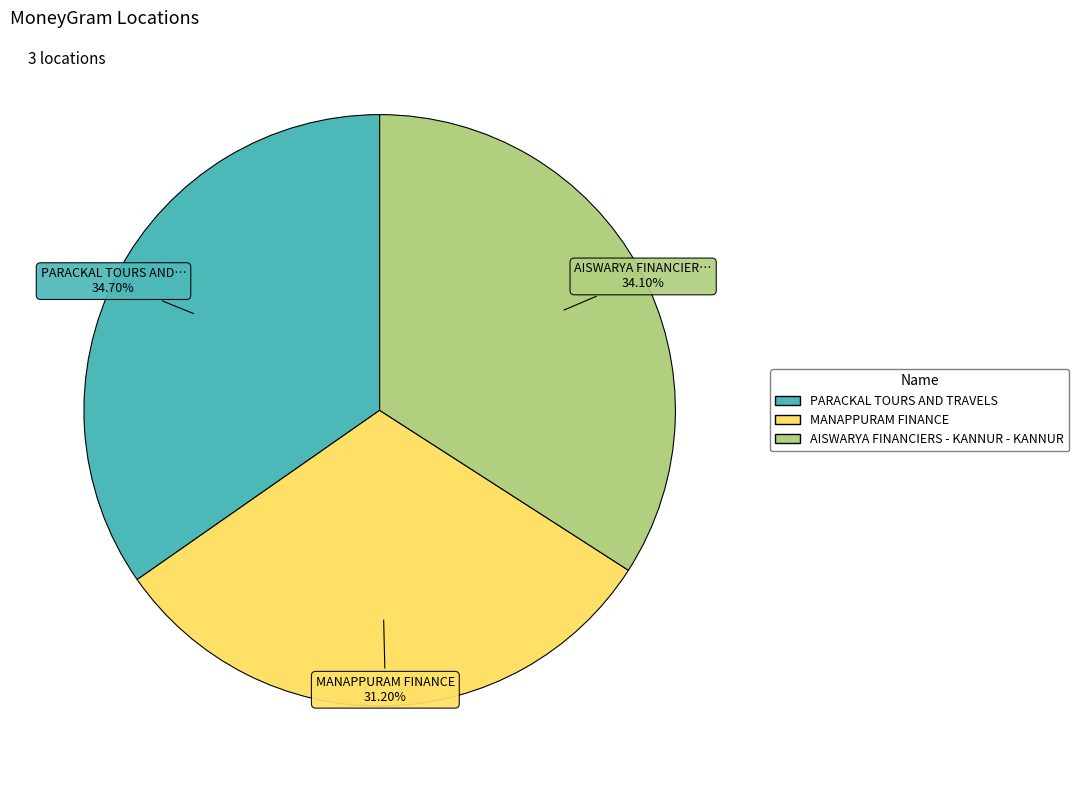

Which category has the biggest portion of the pie?

PARACKAL TOURS AND TRAVELS